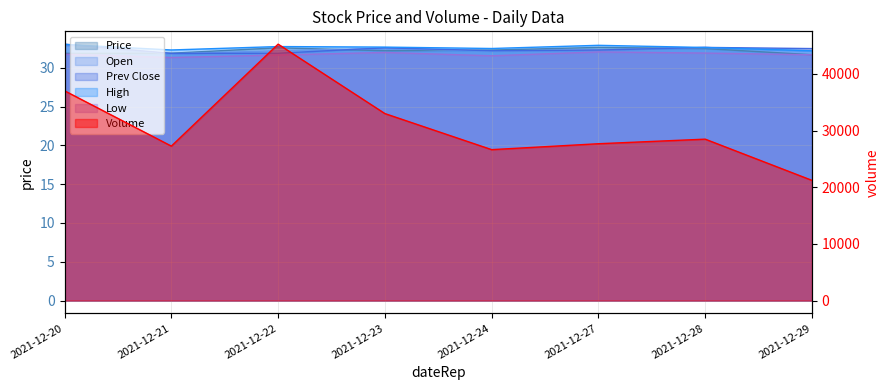

Which category has the lowest value in the High series?

2021-12-29